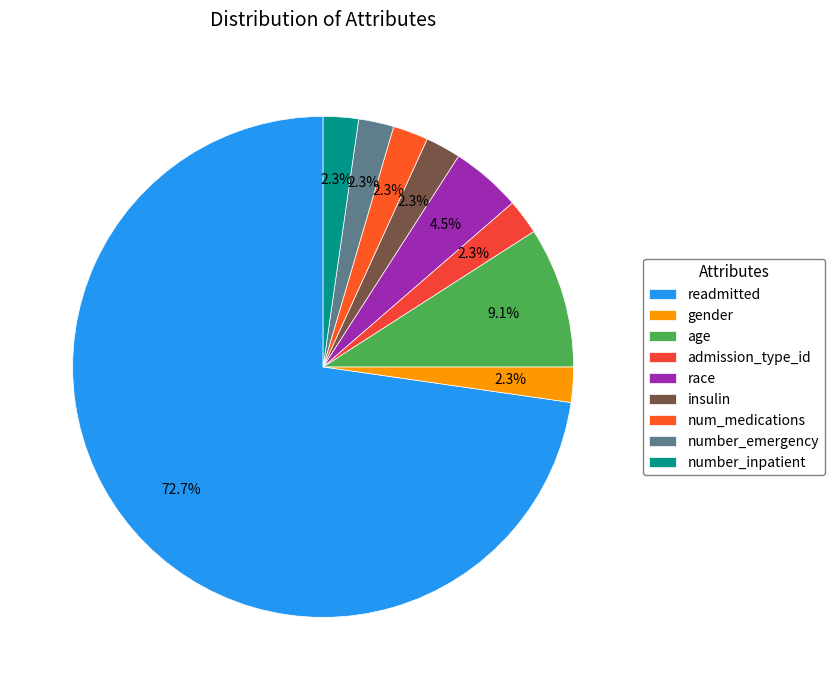

Which slice represents more than half of the pie?

readmitted